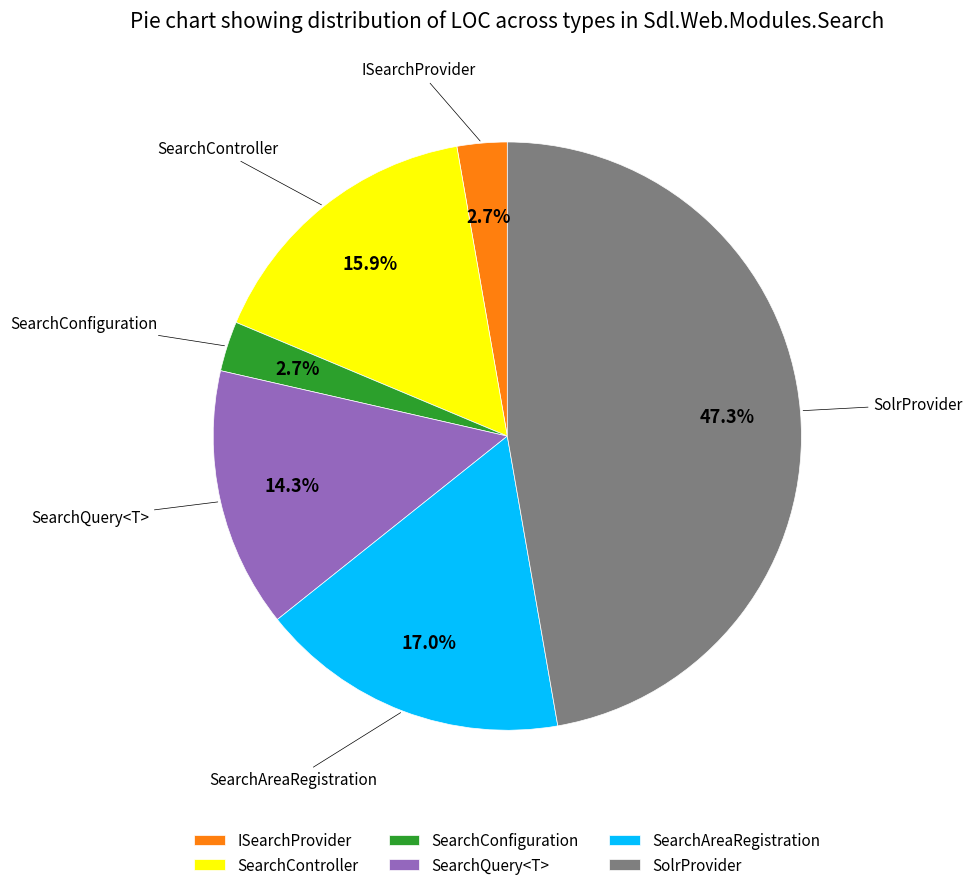

Which category has the biggest portion of the pie?

SolrProvider